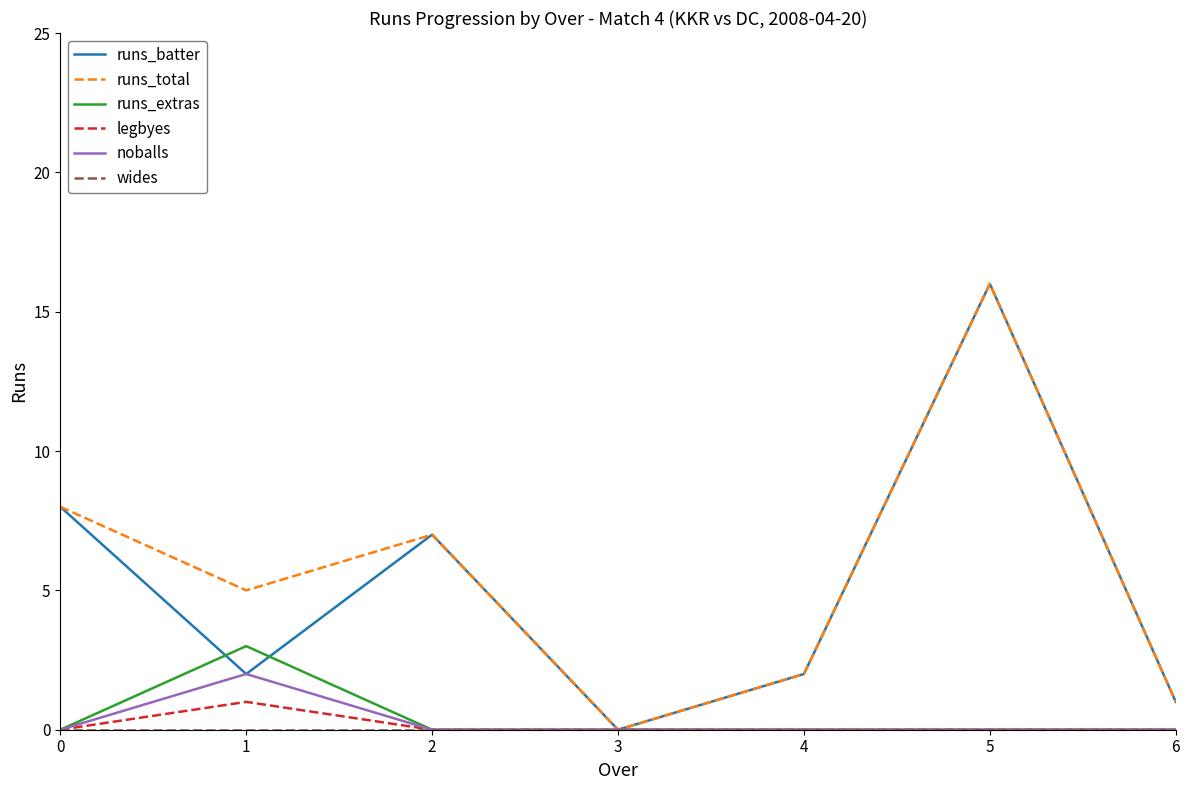

What is the difference between the maximum and minimum values in the runs_total series?

16